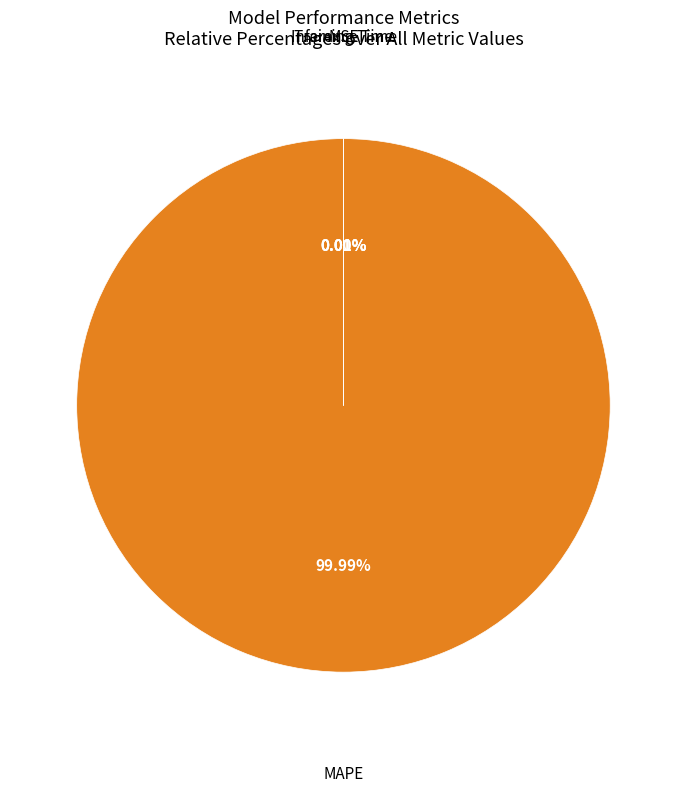

How many segments does this pie chart have?

4